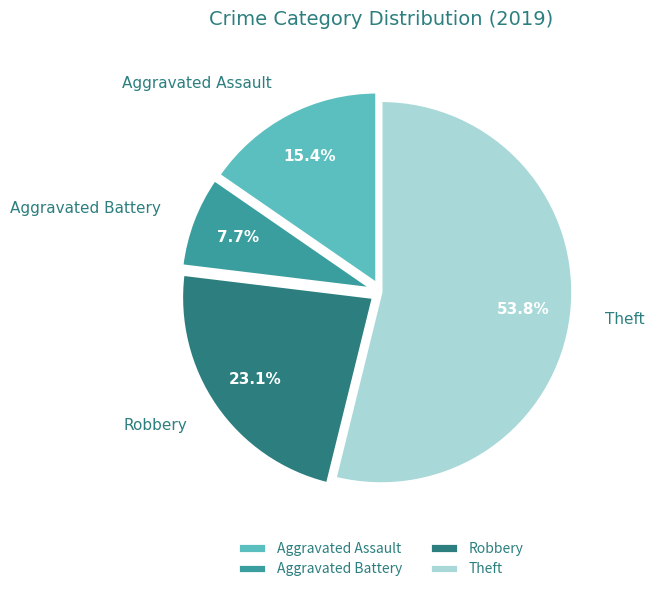

What is the ratio of the value at Aggravated Battery to the value at Robbery?

0.3